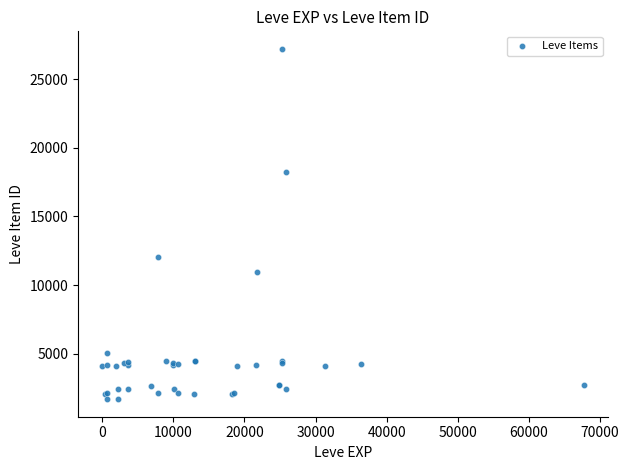

What Y value in the scatter plot is closest to 14448?

12018